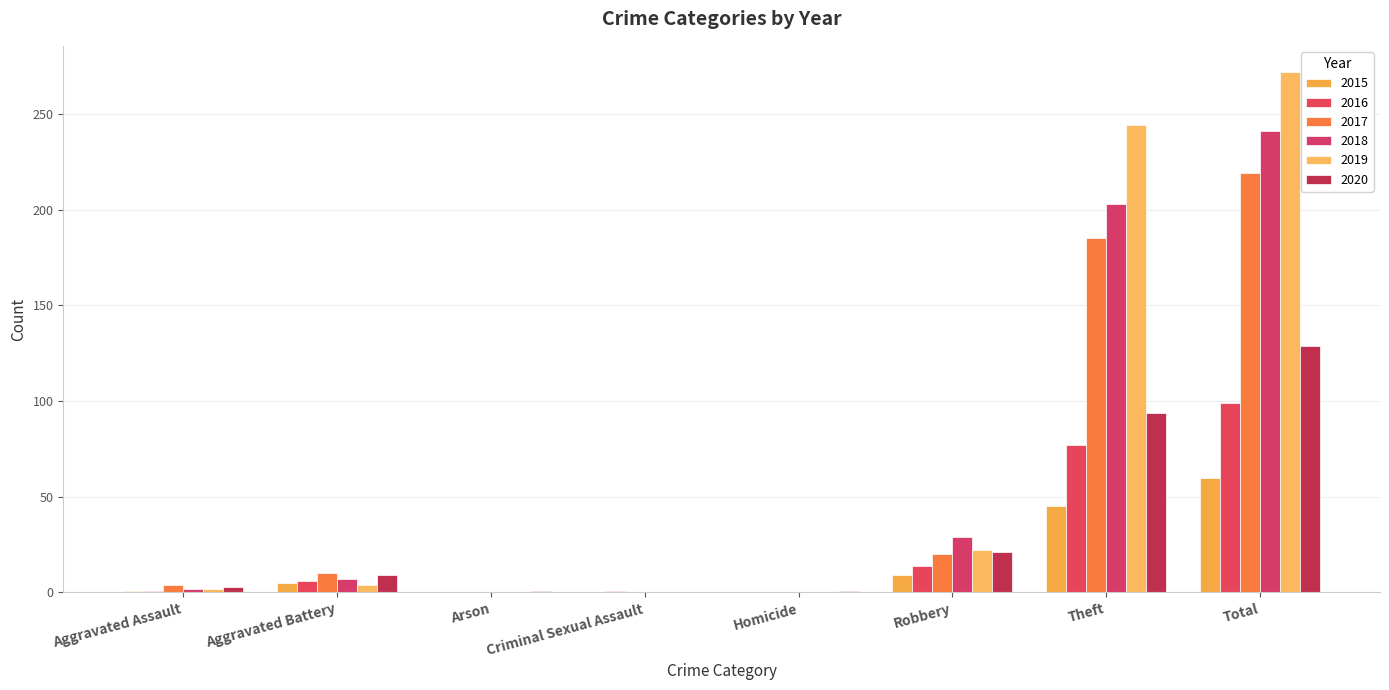

List the series in order of their peak value, highest first.

2019, 2018, 2017, 2020, 2016, 2015